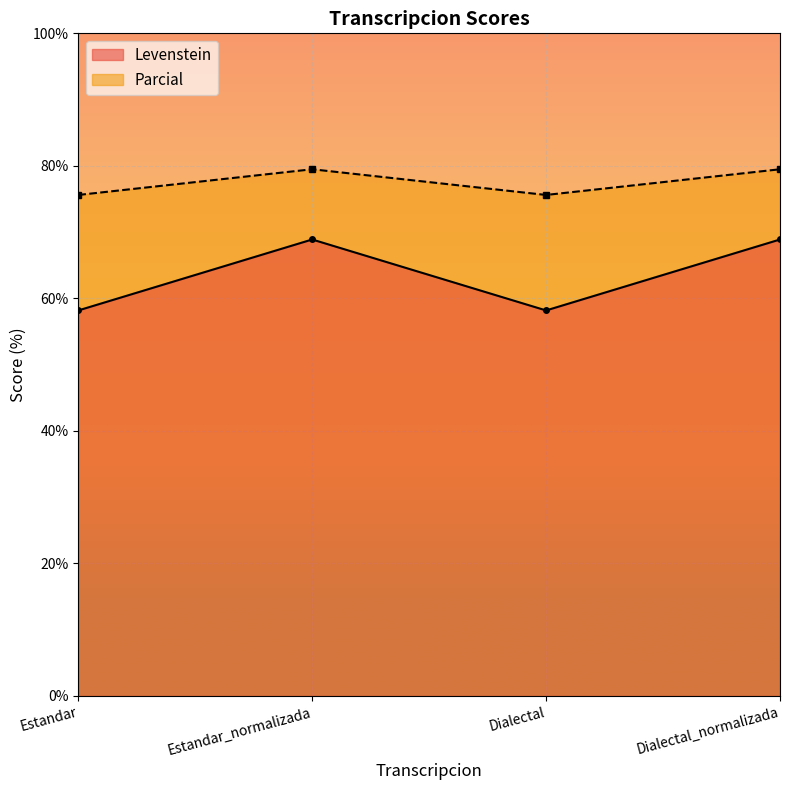

What is the minimum value shown in the chart?

58.2